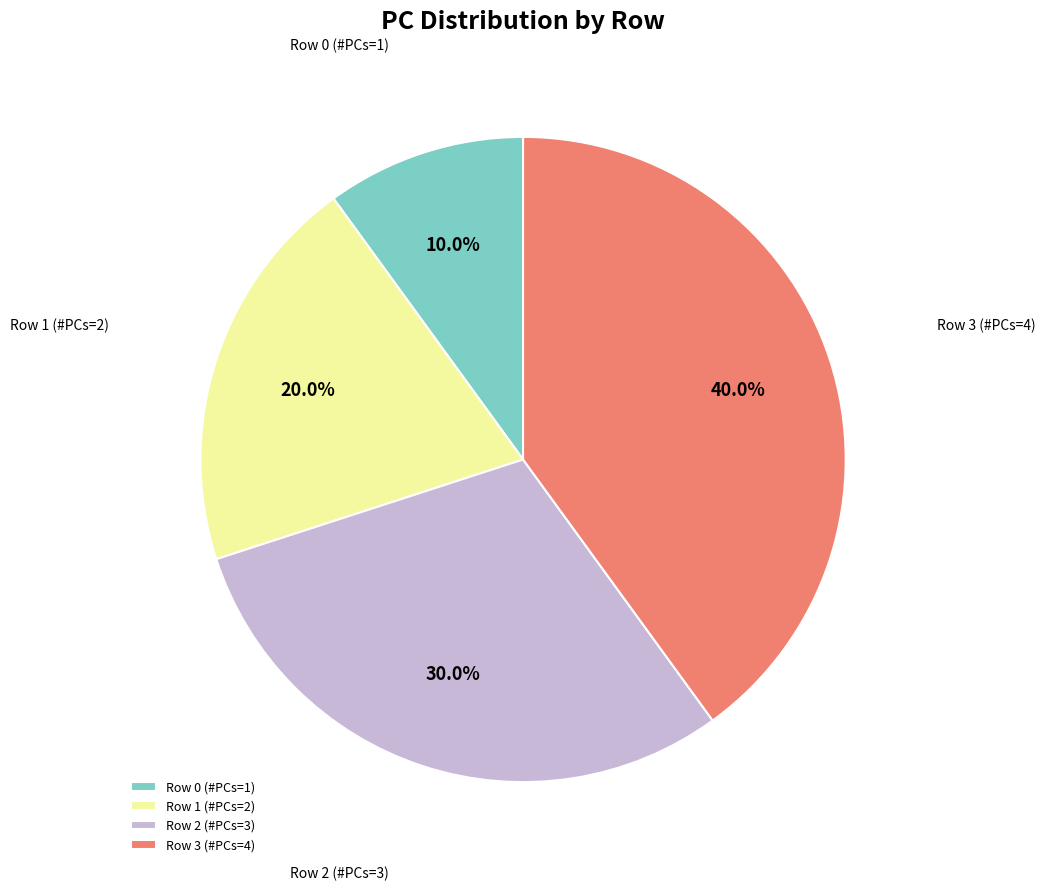

How many slices are in this pie chart?

4